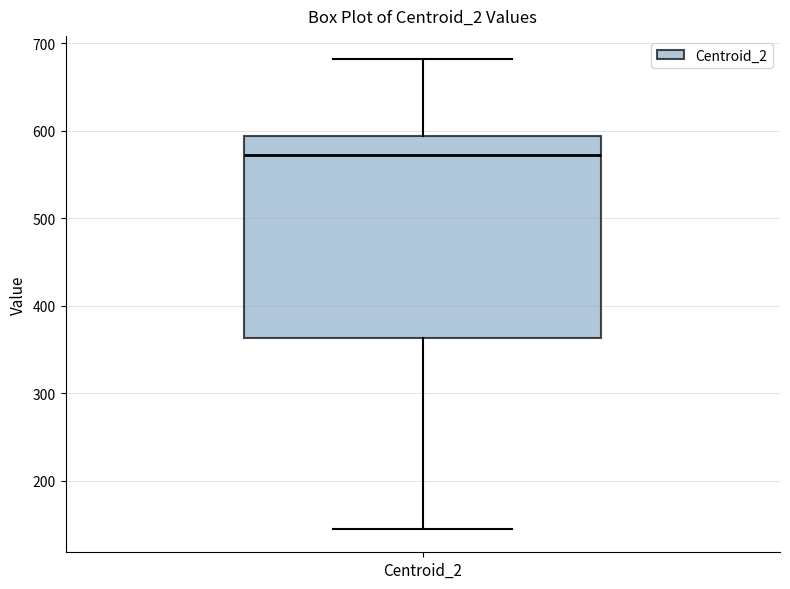

Where does the median line of the box for Centroid_2 sit on the y-axis? The values are not printed on the chart, so give them approximately, as read against the axis.

570